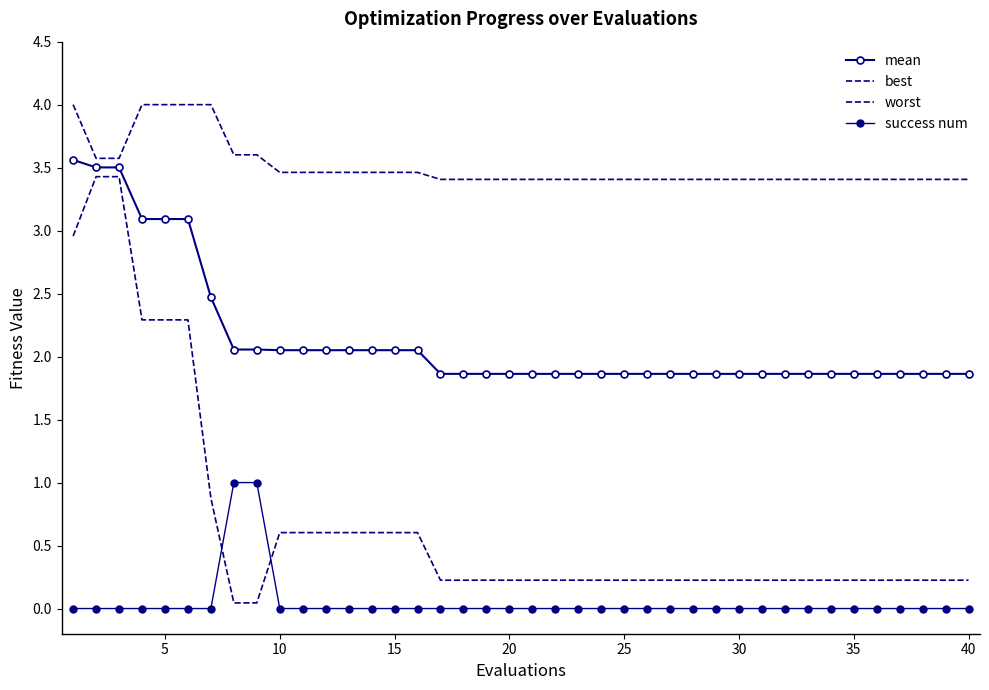

True or false: best and mean intersect in this chart.

False